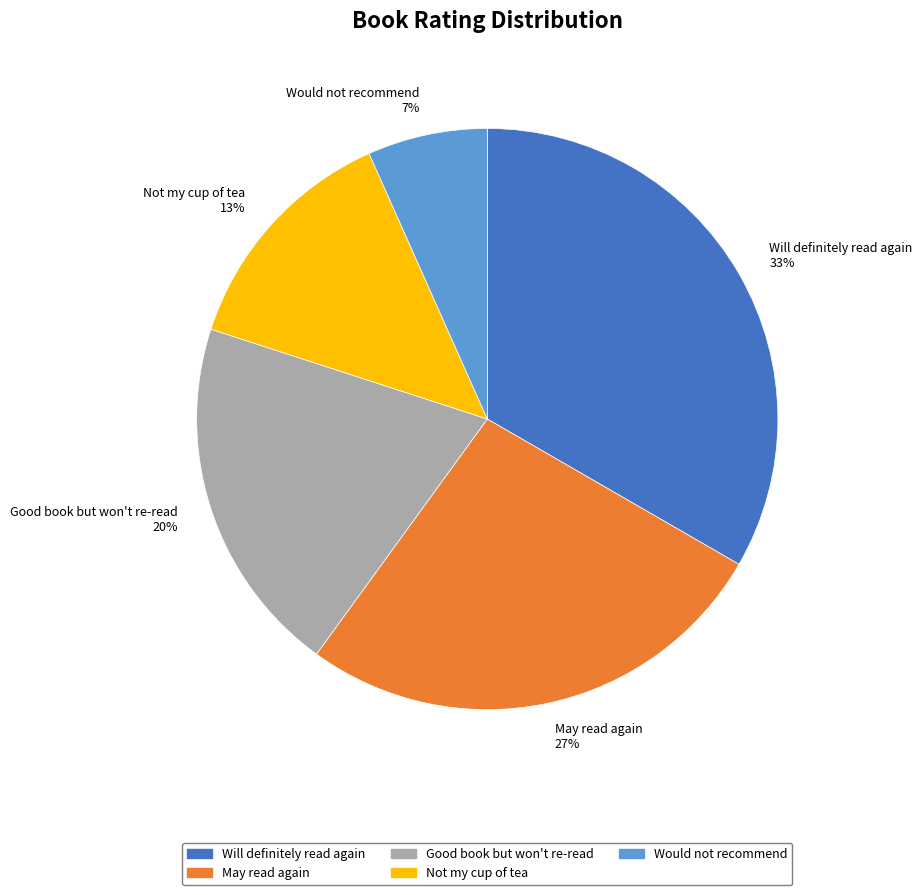

Do Not my cup of tea and Would not recommend together represent more than half of the pie?

No